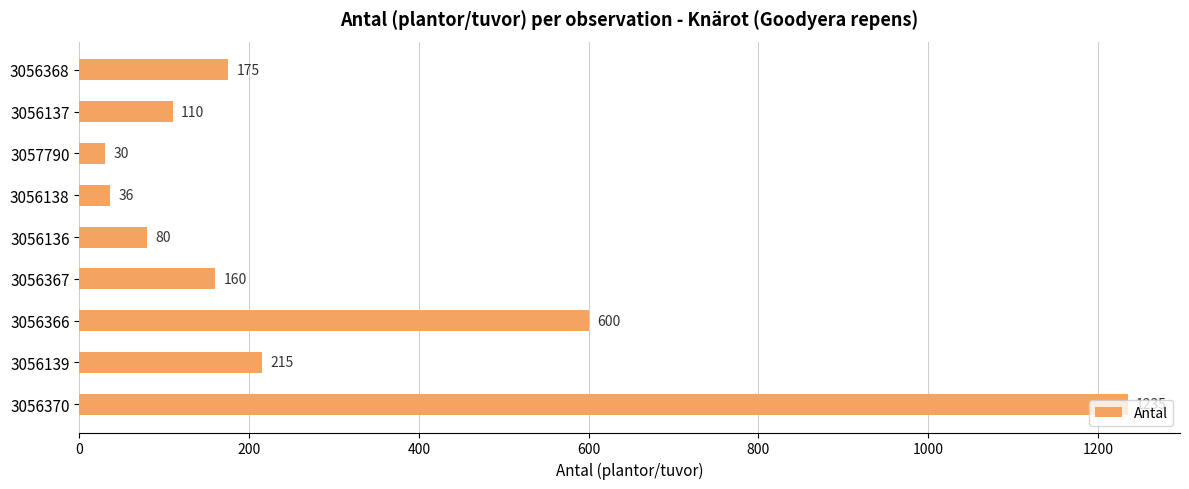

Rank the categories by value from lowest to highest.

3057790, 3056138, 3056136, 3056137, 3056367, 3056368, 3056139, 3056366, 3056370